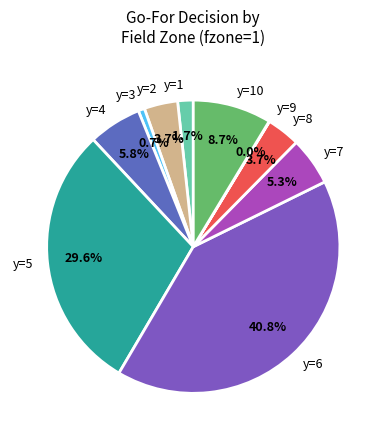

Does any single category account for the majority?

No